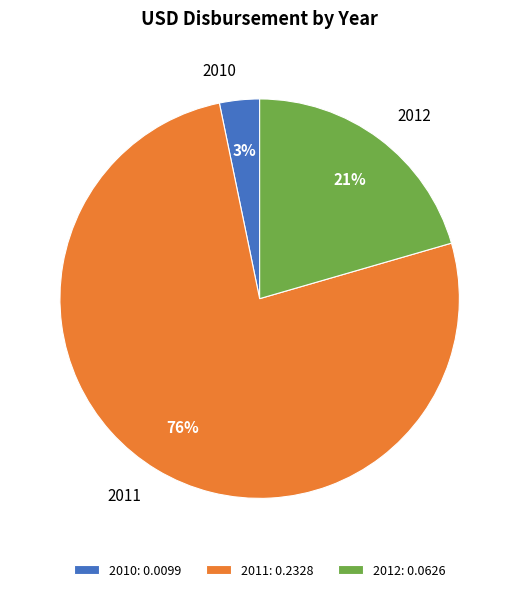

What percentage is the 2010 slice, to the nearest percent?

3%